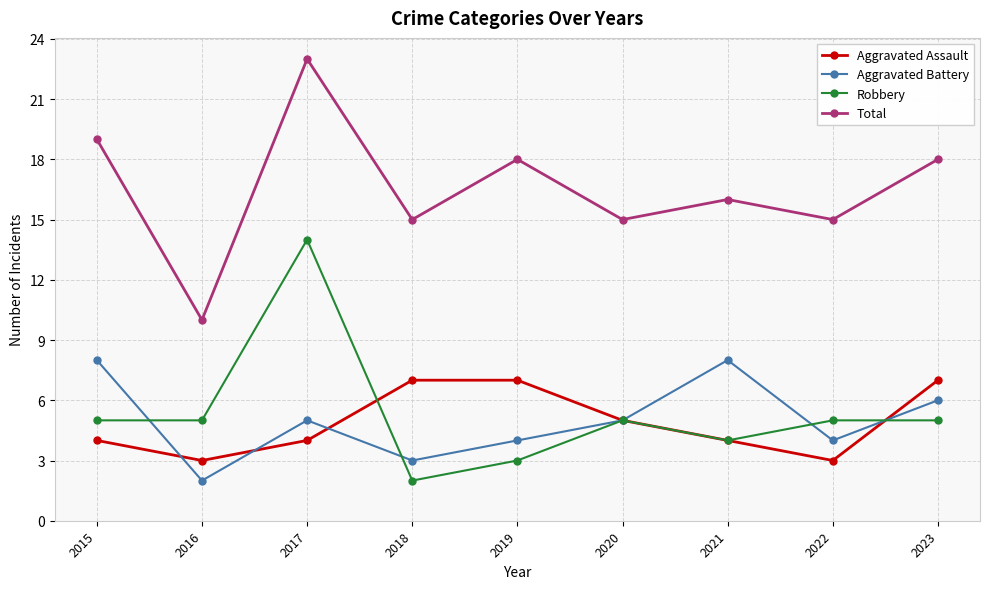

What is the difference between the highest and lowest values at 2020?

10